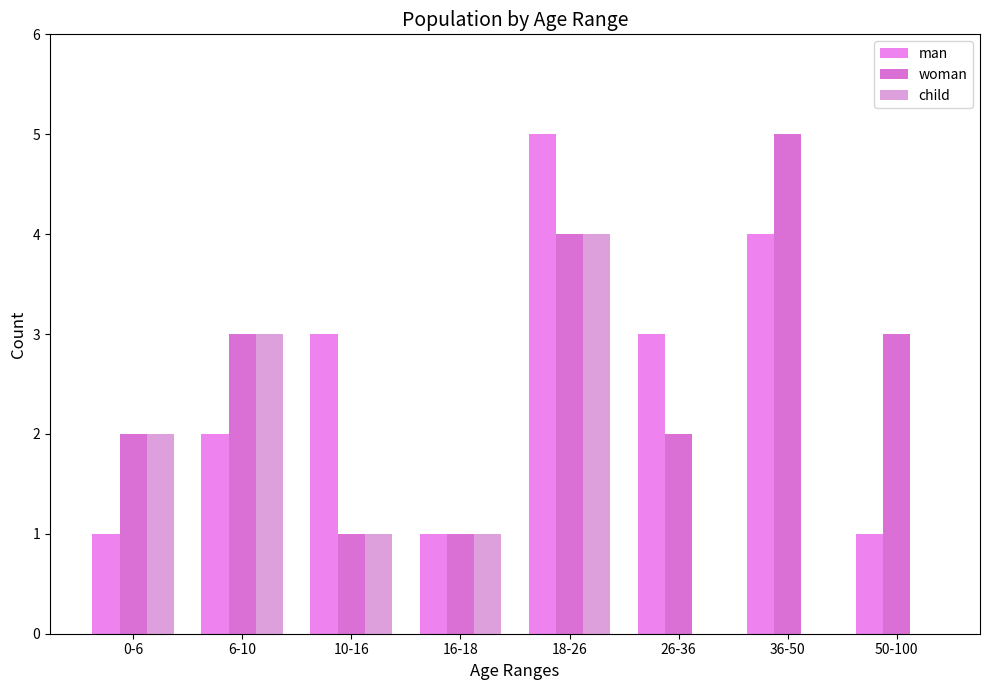

Is the value of man at 18-26 greater than the value of woman at 10-16?

Yes